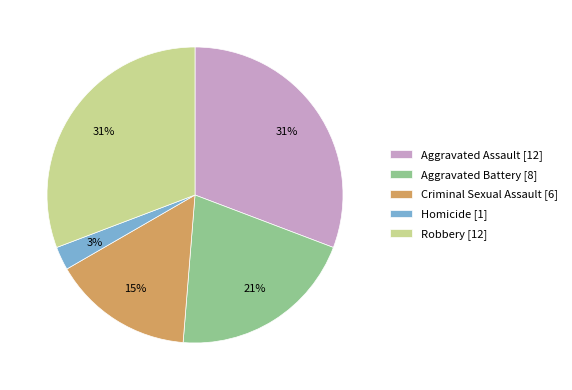

Is the sum of Aggravated Assault [12] and Robbery [12] greater than half?

Yes